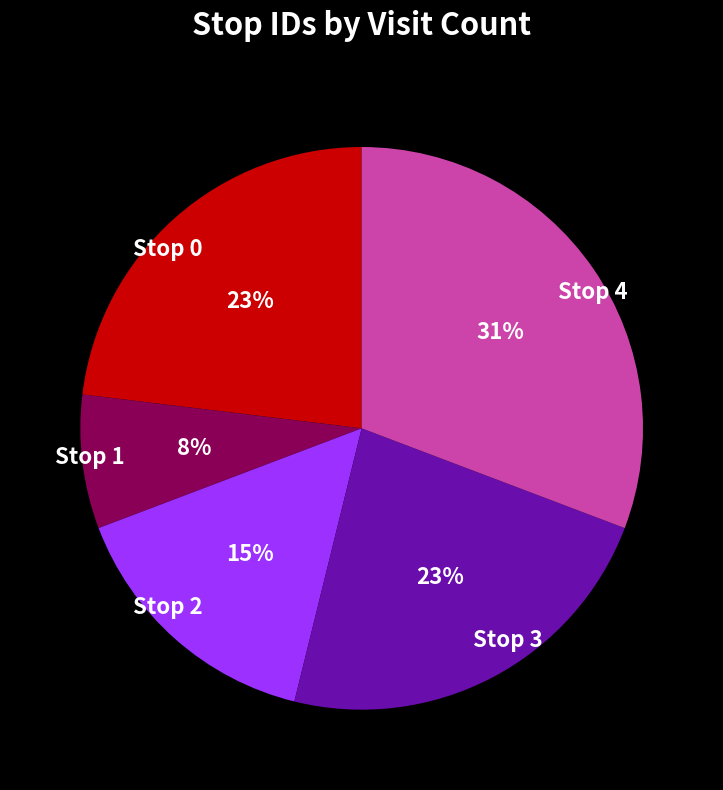

Between Stop 1 and Stop 4, which is larger?

Stop 4